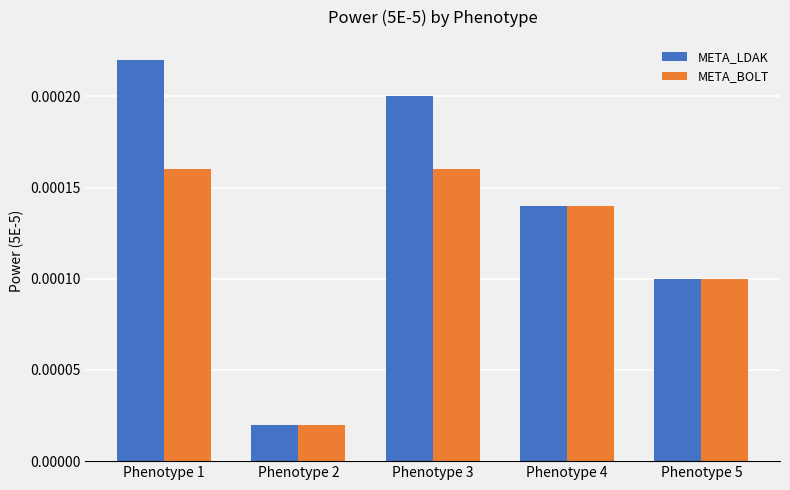

Rank the series by their maximum value, from lowest to highest.

META_BOLT, META_LDAK